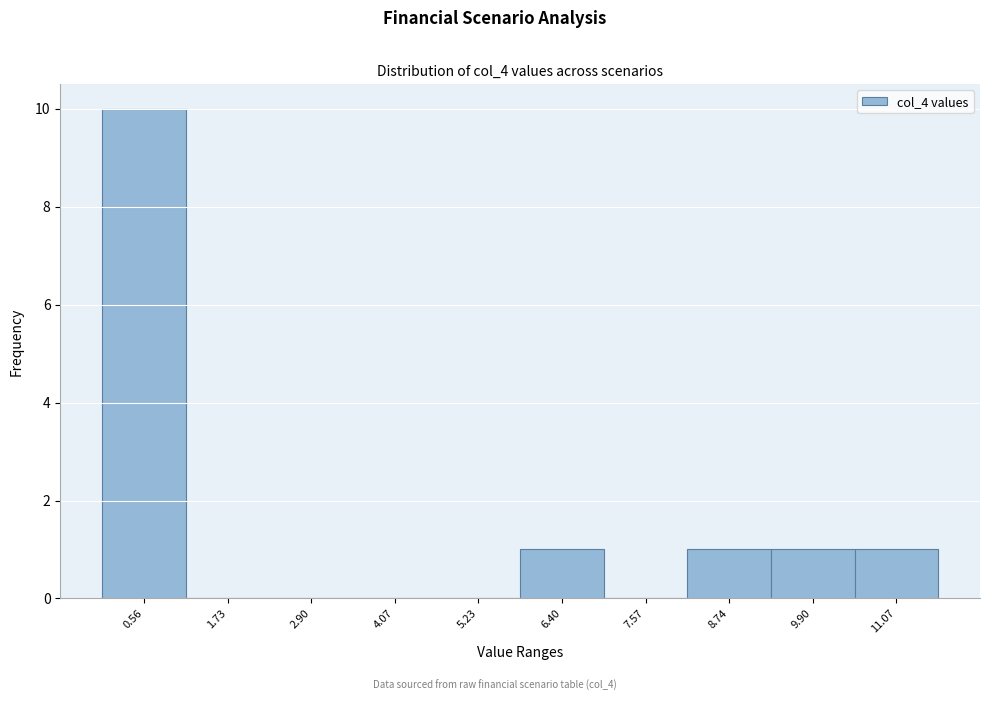

Which range on the x-axis has the tallest bar?

0.0 to 1.2